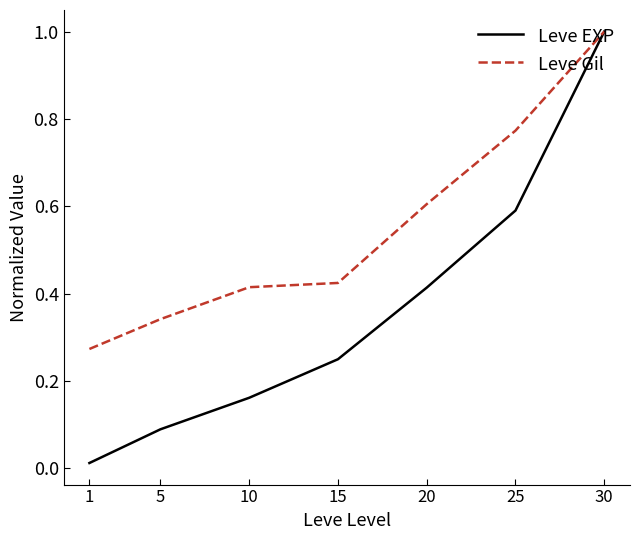

What is the sum of all Leve Gil values?

3.8